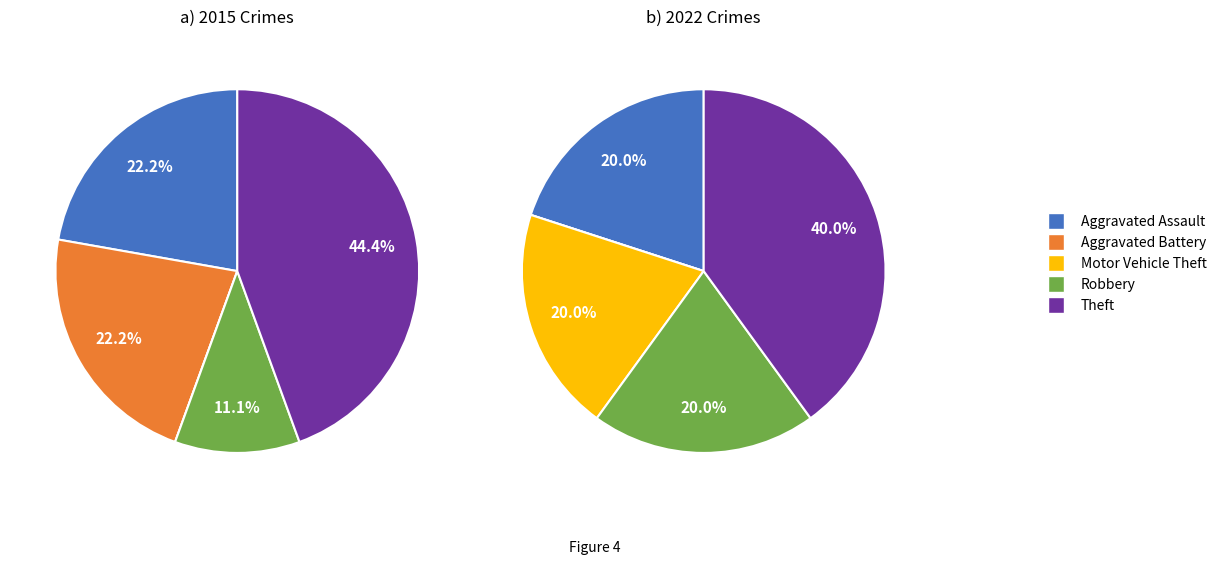

Does 2 account for over 50% of the chart?

No